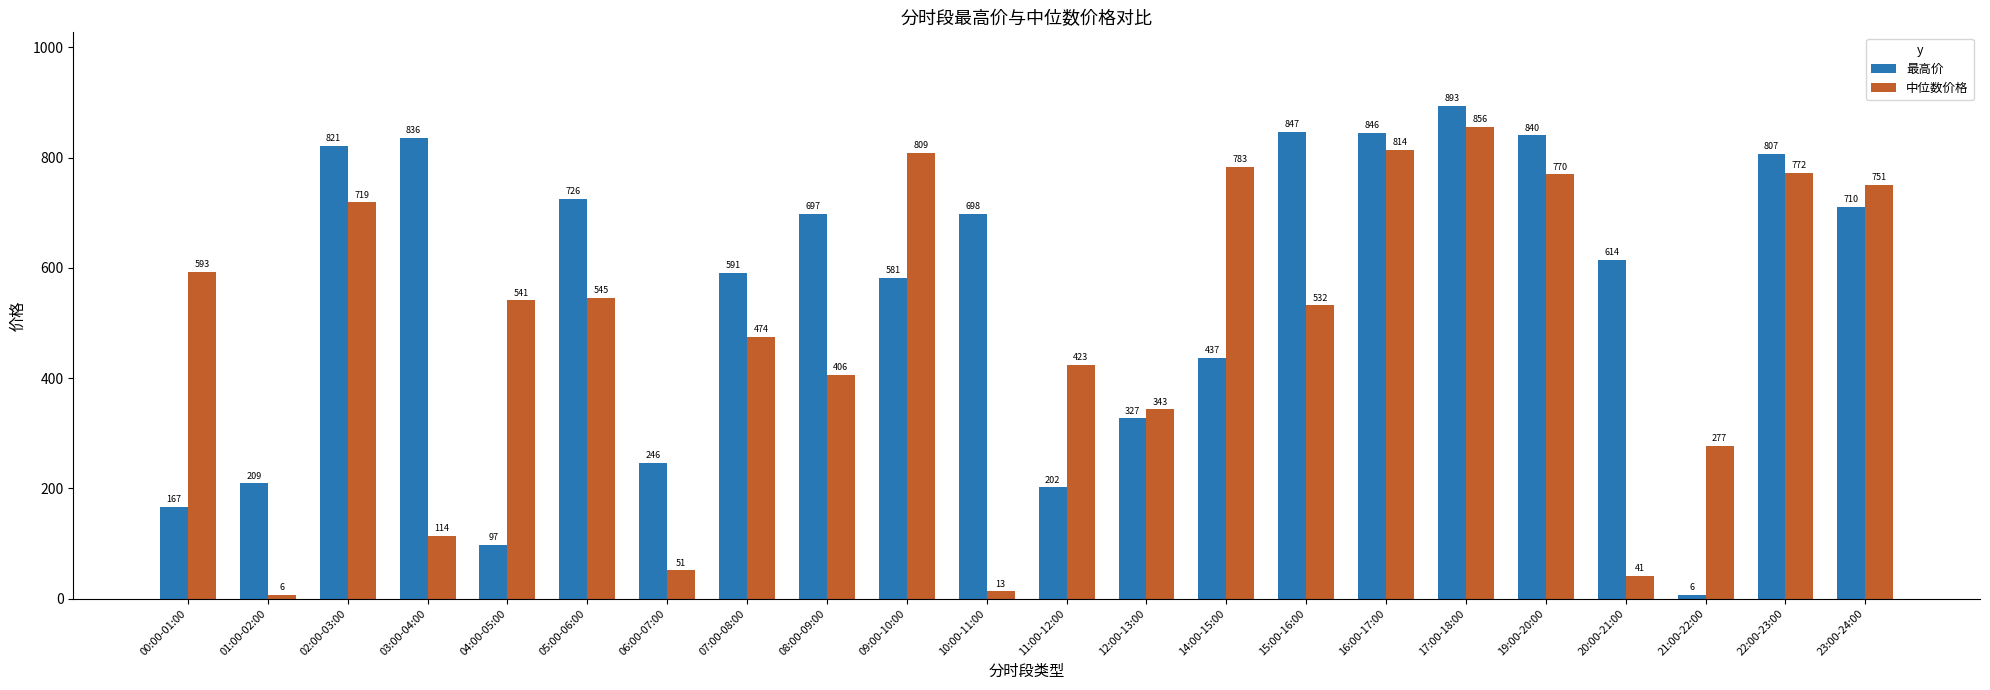

What is the highest value of the 中位数价格 series?

855.6